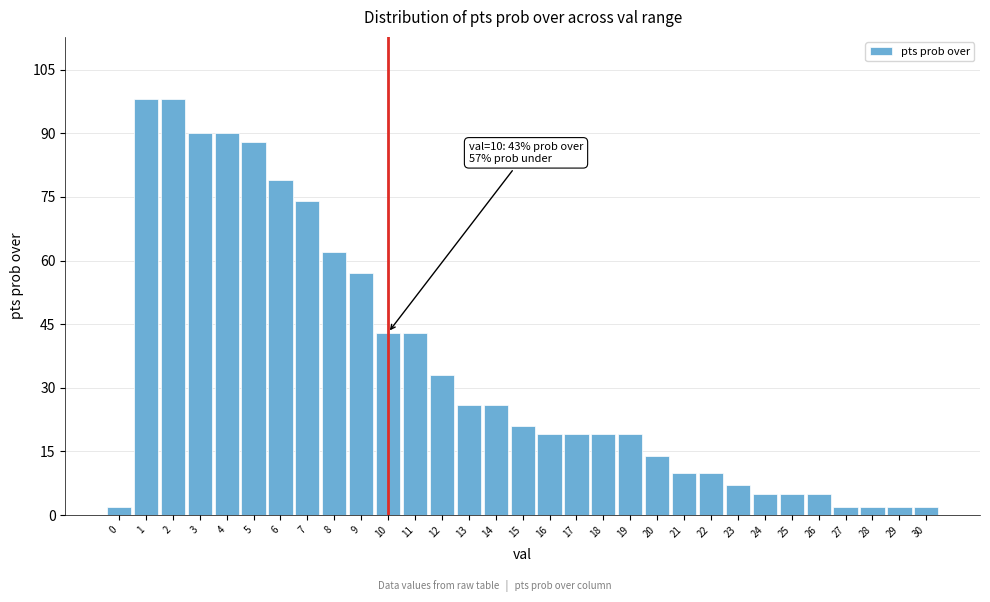

What is the change in value from 3 to 17?

-71